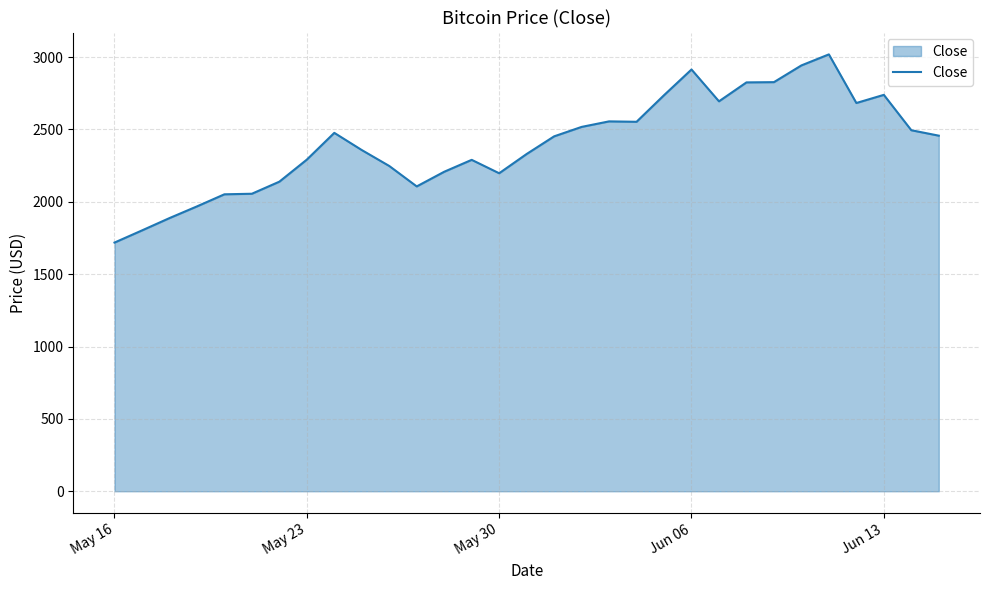

What is the maximum value shown in the chart?

3018.5